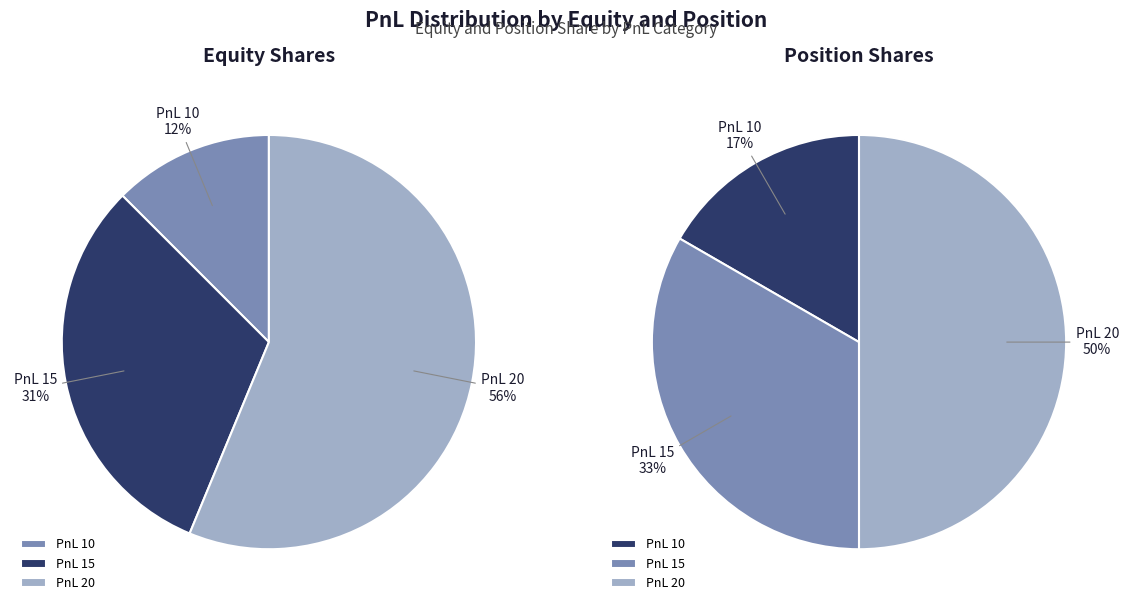

Does 20 represent more than half of the total?

Yes